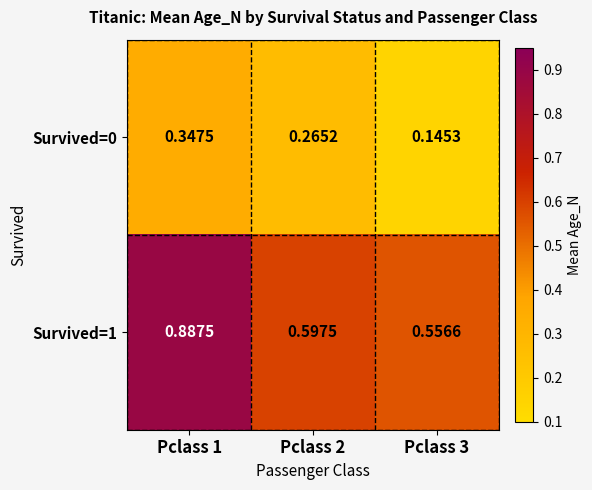

Is the value of Survived=0 at Pclass 3 greater than the value of Survived=1 at Pclass 2?

No